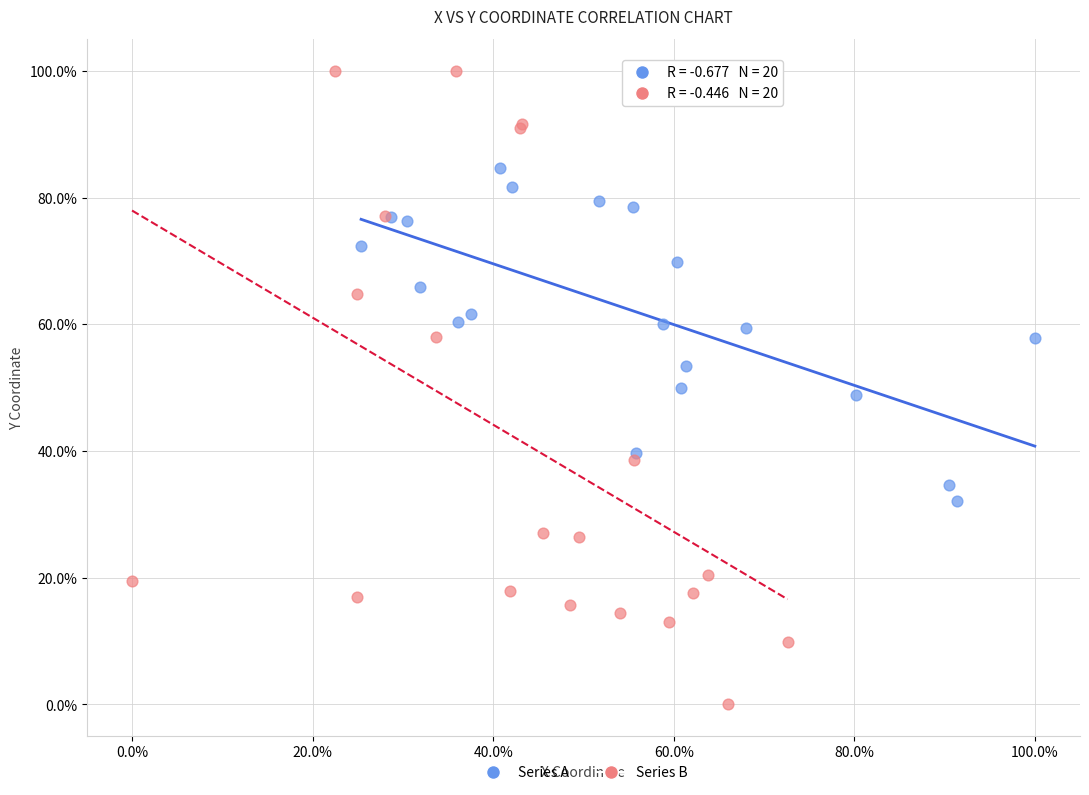

Which series has the largest Y range (max minus min)?

Series B